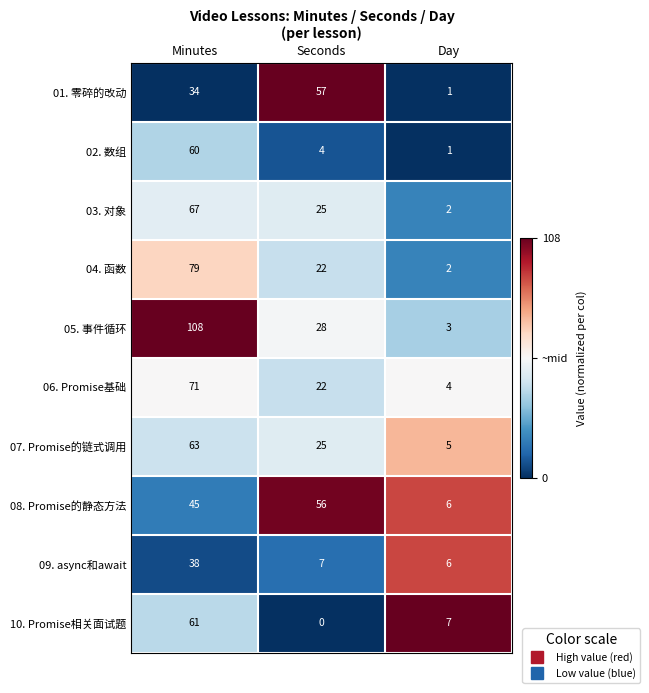

How many series are shown in this chart?

10